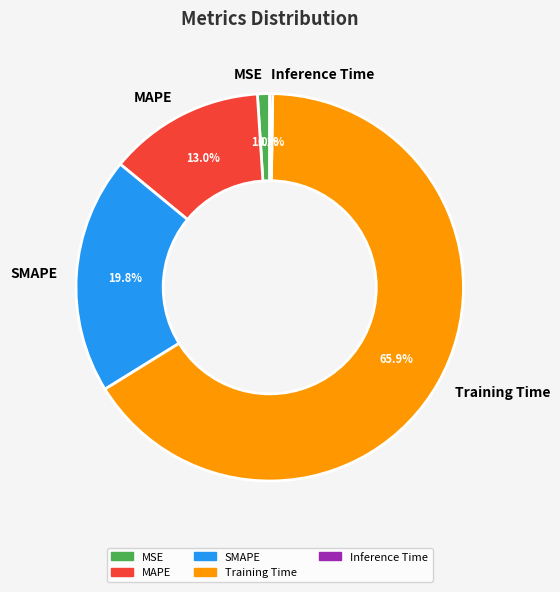

Is Training Time the majority of the pie?

Yes